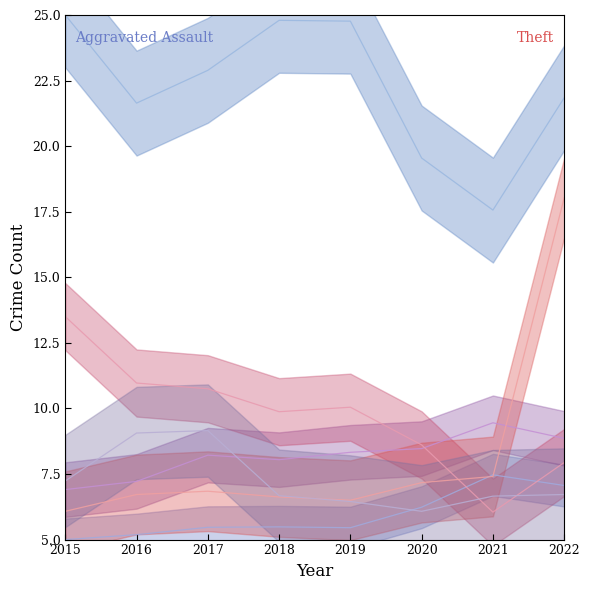

What is the value of the Burglary point at the 3rd from the left?

10.8